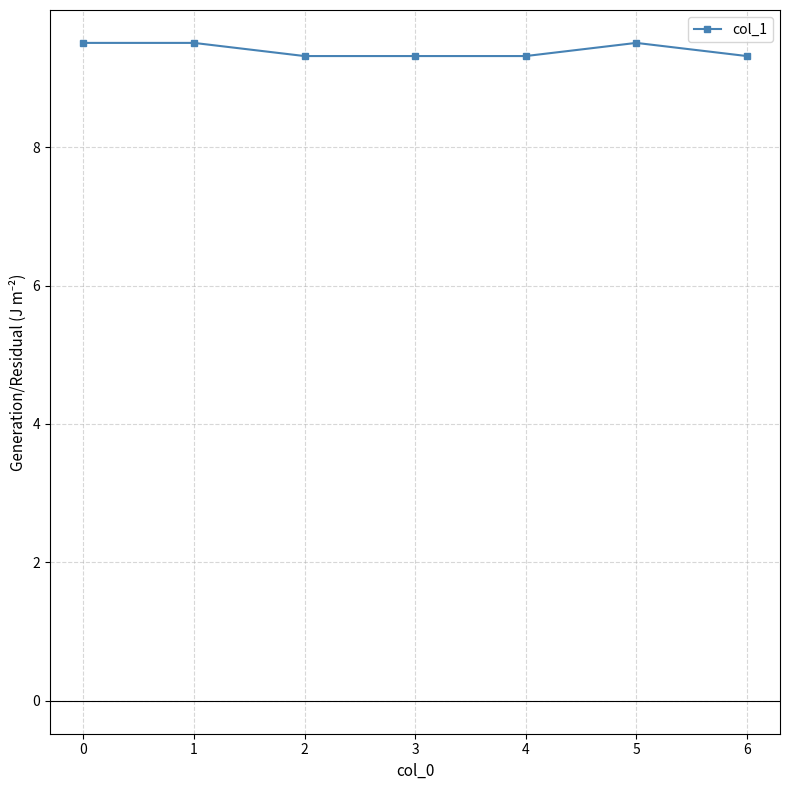

Is it true that the value at 0 is 5.5?

False